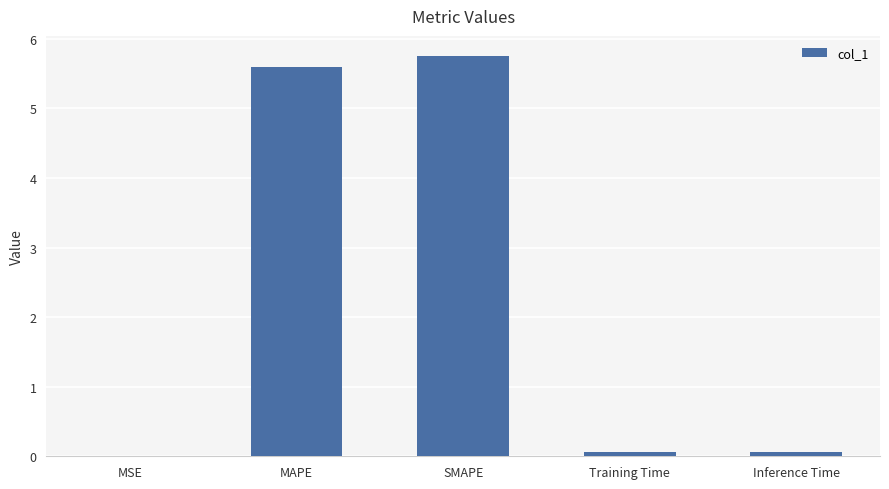

What is the greatest value displayed?

5.8